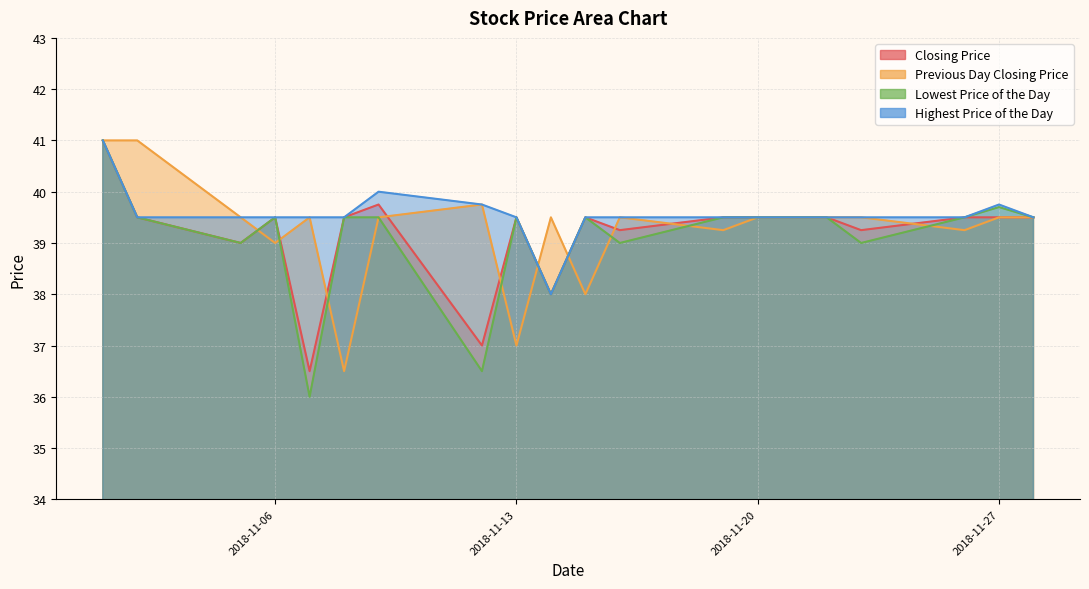

Which series ends up on top after the final intersection of Closing Price and Previous Day Closing Price?

Closing Price